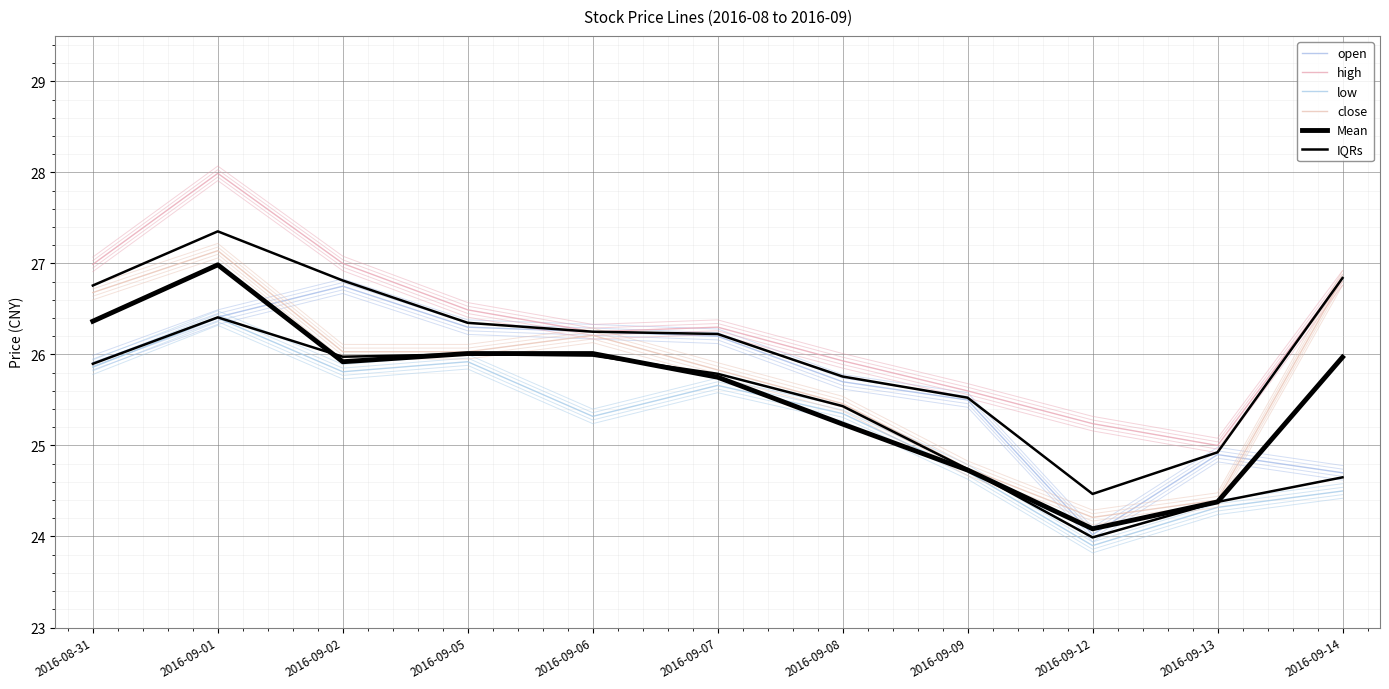

True or false: open and high intersect in this chart.

False